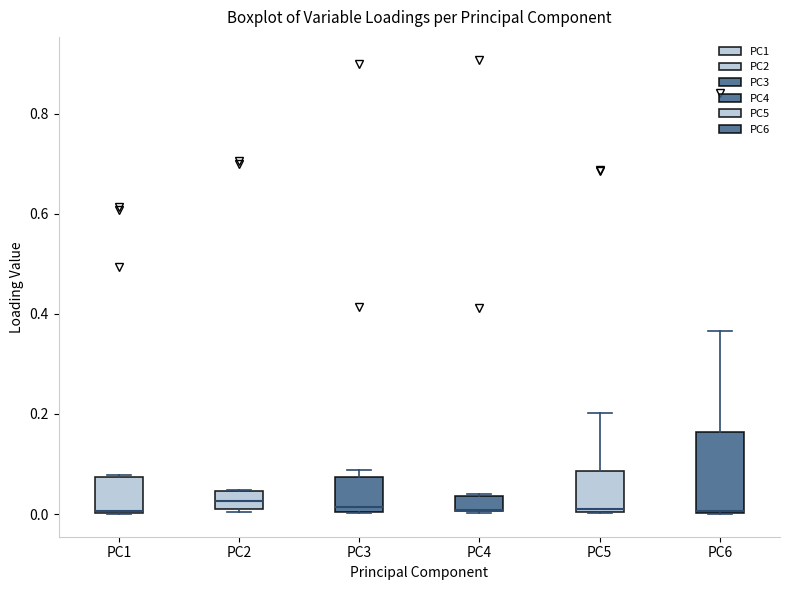

Reading left to right, read every box against the y-axis: the position of its median line, the range the box covers, and the ends of its whiskers. The values are not printed on the chart, so give them approximately, as read against the axis.

PC1: median 0.00, box 0.00 to 0.08, whiskers 0.00 to 0.08
PC2: median 0.02 (inside the box), box 0.02 to 0.04, whiskers 0.00 to 0.04
PC3: median 0.02, box 0.00 to 0.08, whiskers 0.00 to 0.08 (just above the box's upper edge)
PC4: median 0.00 (drawn on the box's lower edge), box 0.00 to 0.04, whiskers 0.00 to 0.04
PC5: median 0.02, box 0.00 to 0.08, whiskers 0.00 to 0.20
PC6: median 0.00 (drawn on the box's lower edge), box 0.00 to 0.16, whiskers 0.00 to 0.36